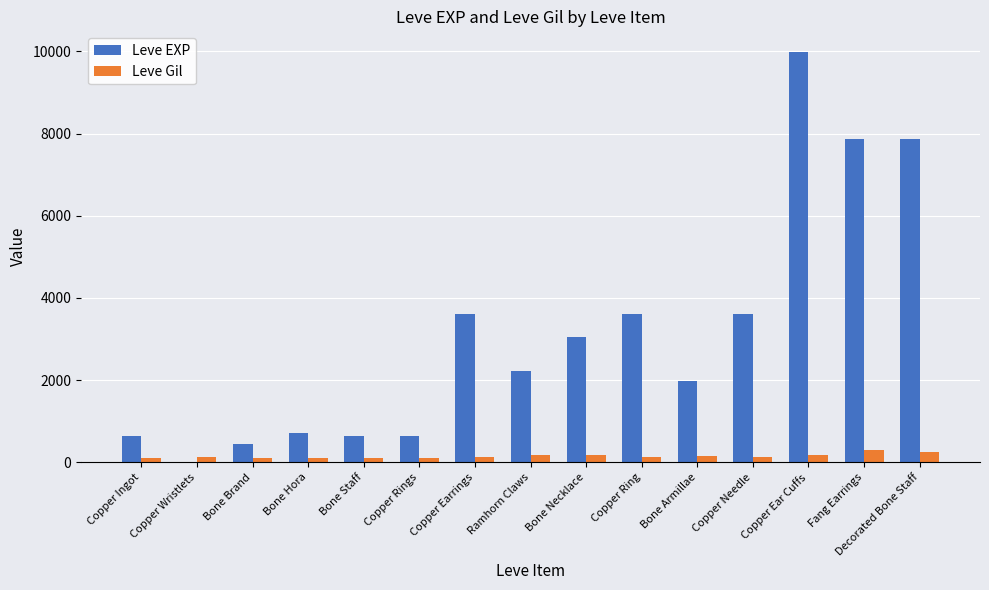

At which category is the sum across all series the highest?

Copper Ear Cuffs